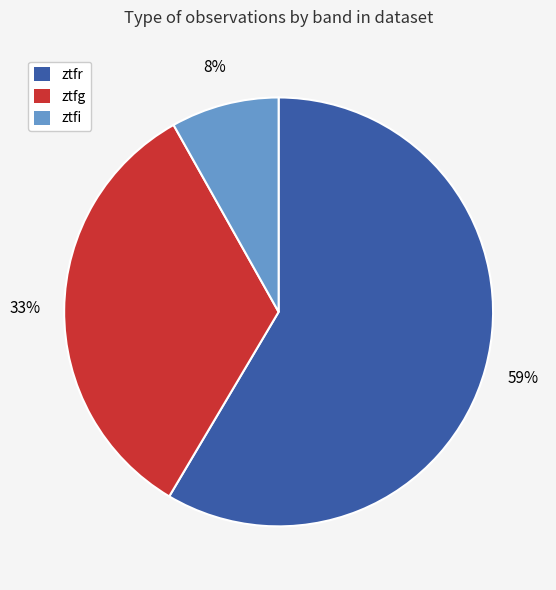

What percentage is the ztfi slice, to the nearest percent?

8%